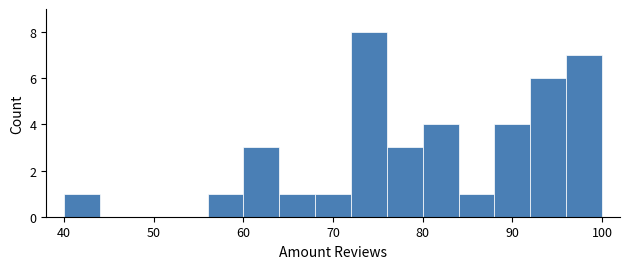

Reading left to right, list every bar in this chart as the range it spans on the x-axis followed by its height. The values are not printed on the chart, so give them approximately, as read against the axis.

40 to 44: 1
44 to 48: 0
48 to 52: 0
52 to 56: 0
56 to 60: 1
60 to 64: 3
64 to 68: 1
68 to 72: 1
72 to 76: 8
76 to 80: 3
80 to 84: 4
84 to 88: 1
88 to 92: 4
92 to 96: 6
96 to 100: 7